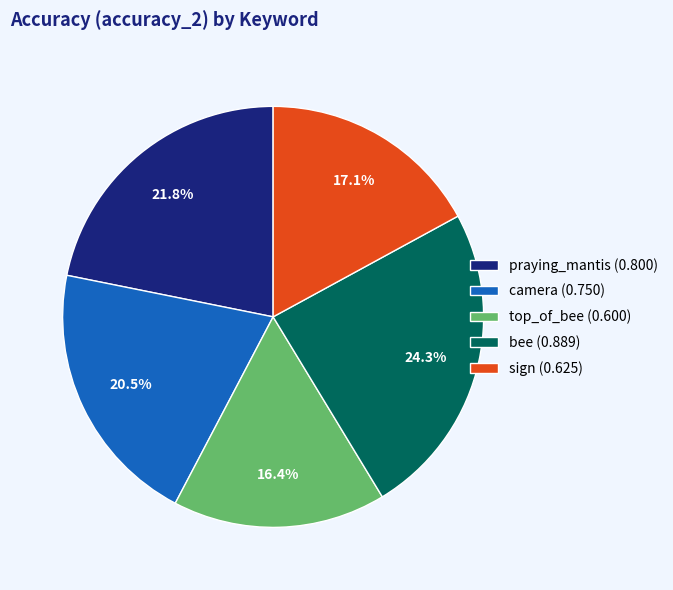

Is praying_mantis the majority of the pie?

No